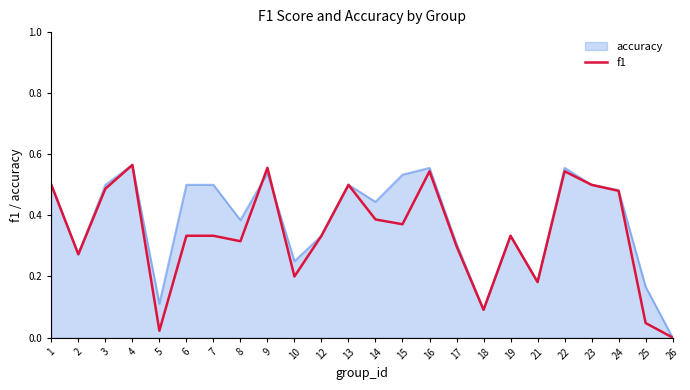

The value of accuracy at 21 is 0.2. True or false?

True